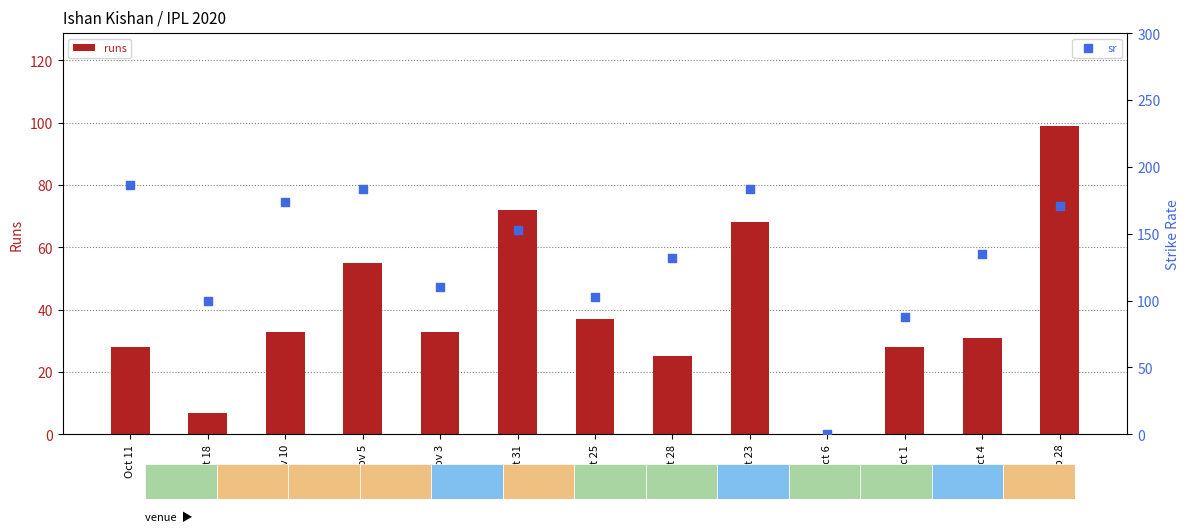

Which series has the largest total across all categories?

sr